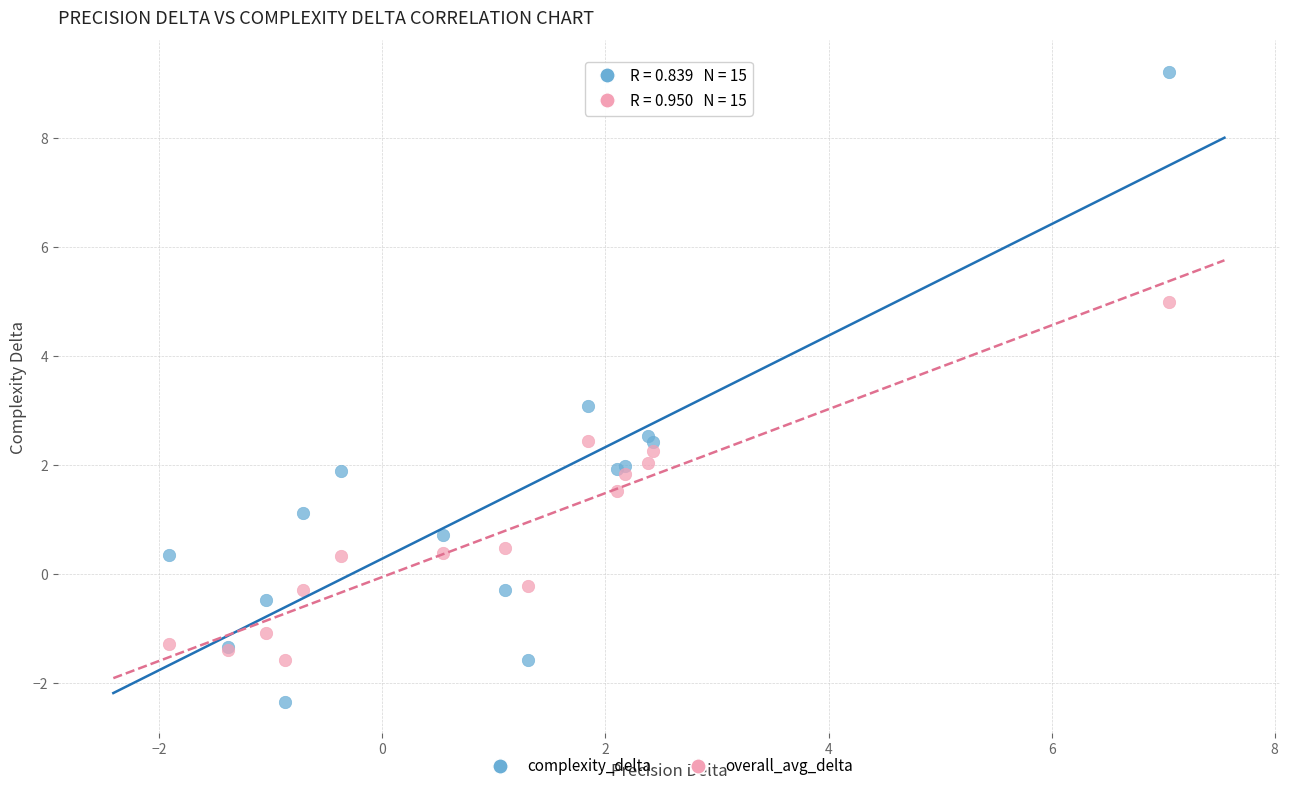

Which series contains the lowest Y value?

complexity_delta